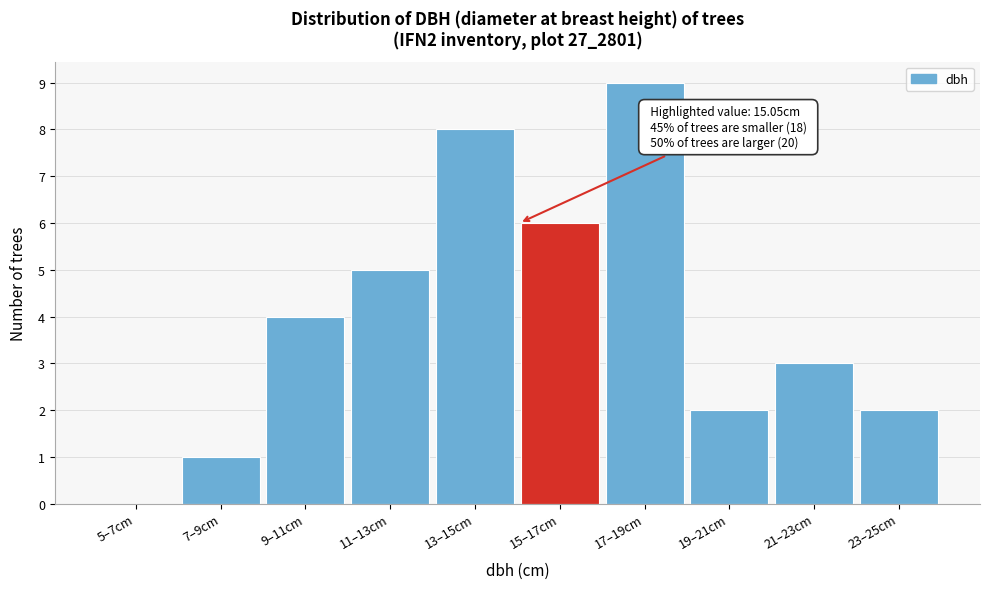

Reading left to right, transcribe all the data shown in this chart.

5–7cm=0	7–9cm=1	9–11cm=4	11–13cm=5	13–15cm=8	15–17cm=6	17–19cm=9	19–21cm=2	21–23cm=3	23–25cm=2